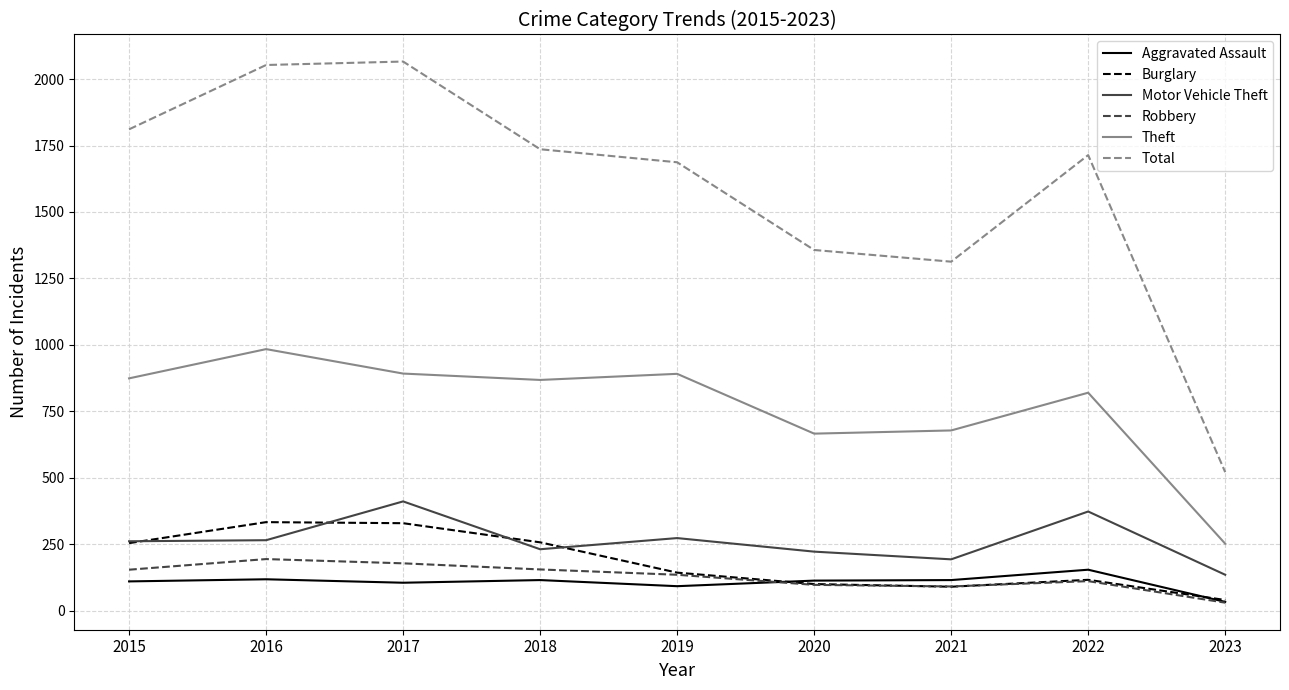

True or false: Theft and Burglary intersect in this chart.

False